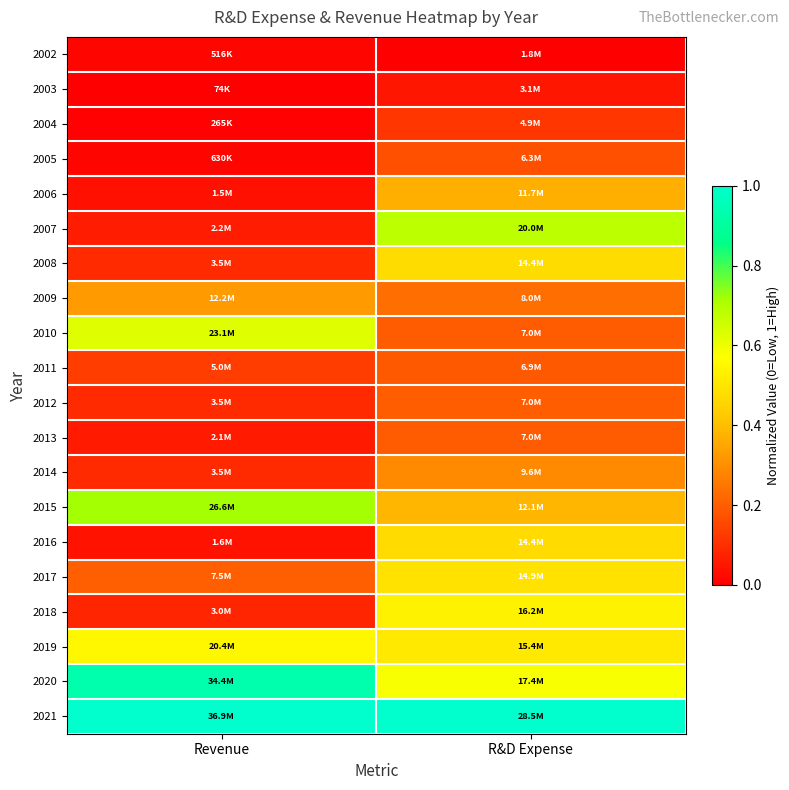

What is the spread (max minus min) of values at Revenue?

1.0